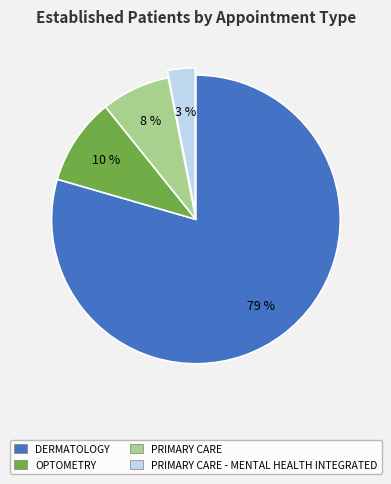

To the nearest percent, what is the difference between the largest and smallest slice percentages?

76%